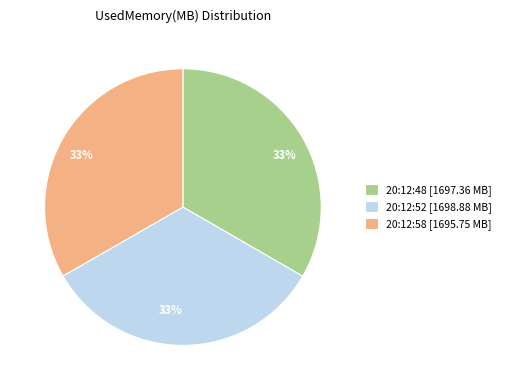

Is the sum of 20:12:48 and 20:12:52 greater than half?

Yes